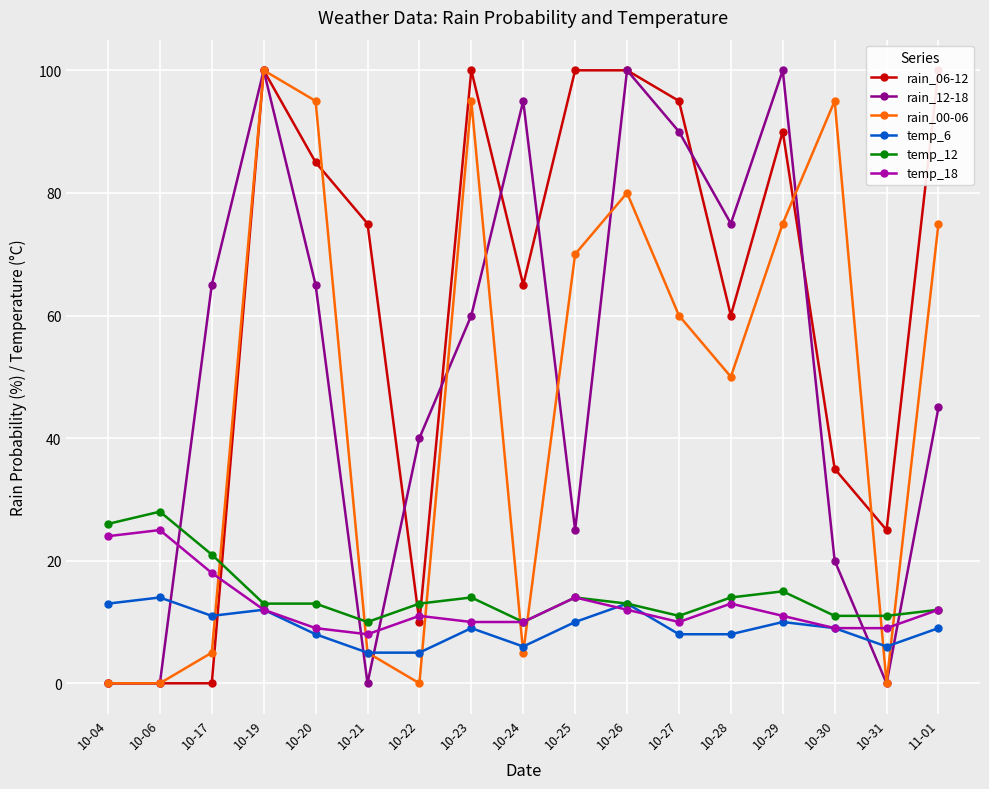

Reading left to right, transcribe all the data shown in this chart.

rain_06-12: 0	0	0	100	85	75	10	100	65	100	100	95	60	90	35	25	100
rain_12-18: 0	0	65	100	65	0	40	60	95	25	100	90	75	100	20	0	45
rain_00-06: 0	0	5	100	95	5	0	95	5	70	80	60	50	75	95	0	75
temp_6: 13	14	11	12	8	5	5	9	6	10	13	8	8	10	9	6	9
temp_12: 26	28	21	13	13	10	13	14	10	14	13	11	14	15	11	11	12
temp_18: 24	25	18	12	9	8	11	10	10	14	12	10	13	11	9	9	12